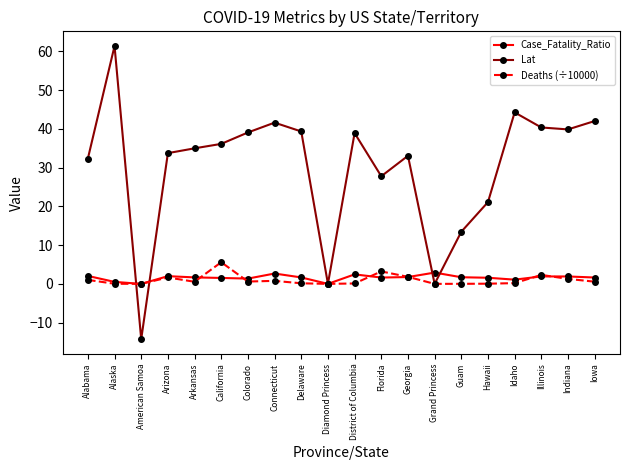

Read the Lat value at Arkansas.

35.0